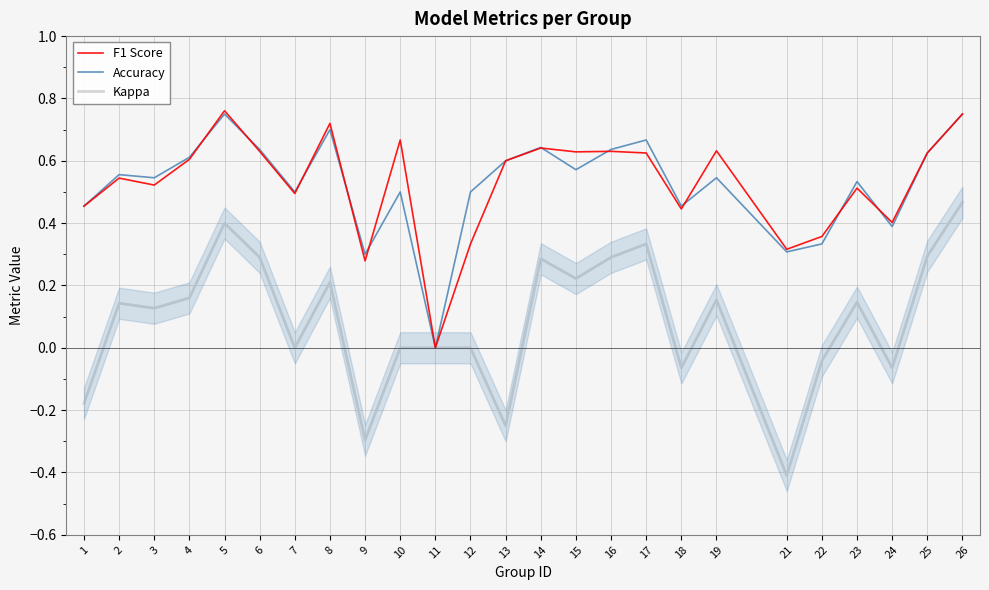

List the labels in order of Accuracy value, smallest first.

11, 9, 21, 22, 24, 1, 18, 7, 10, 12, 23, 3, 19, 2, 15, 13, 4, 25, 6, 16, 14, 17, 8, 5, 26